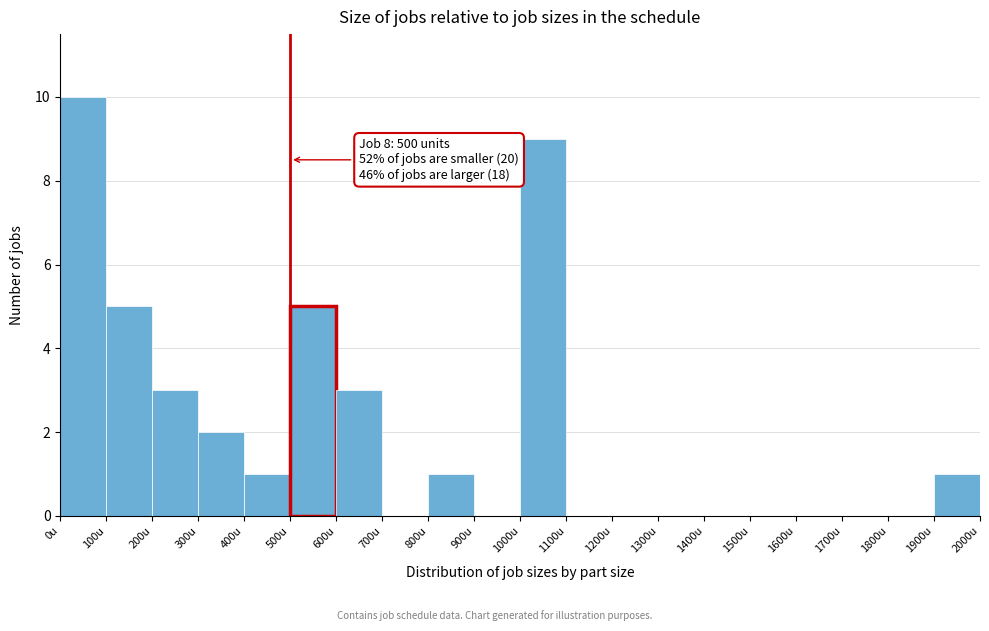

Over which range of the x-axis is the bar tallest?

0 to 100